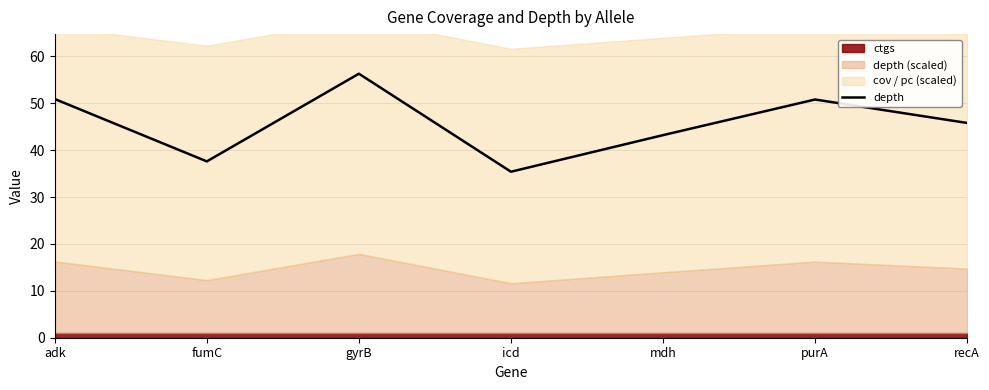

Approximately how many times larger is the value at mdh compared to fumC?

1.1